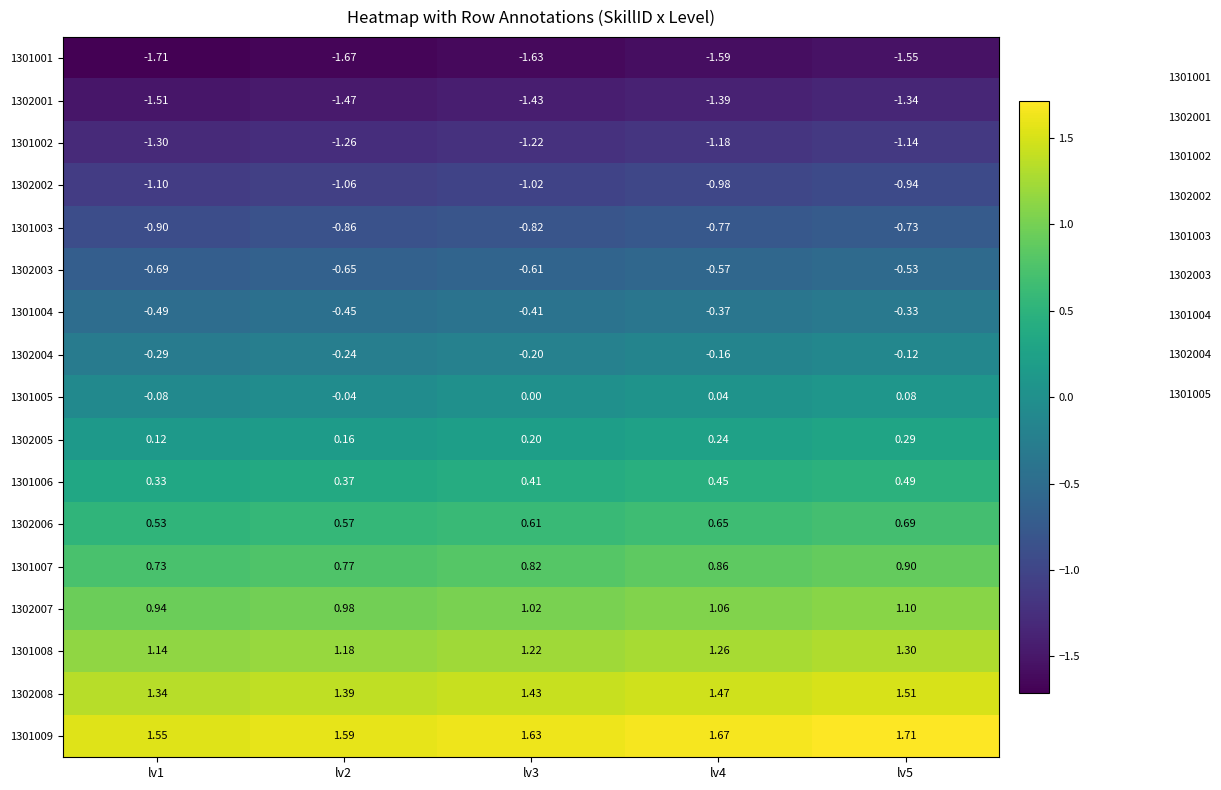

Reading left to right, what are all the values shown in this chart?

1301001: lv1=-1.7	lv2=-1.7	lv3=-1.6	lv4=-1.6	lv5=-1.6
1302001: lv1=-1.5	lv2=-1.5	lv3=-1.4	lv4=-1.4	lv5=-1.3
1301002: lv1=-1.3	lv2=-1.3	lv3=-1.2	lv4=-1.2	lv5=-1.1
1302002: lv1=-1.1	lv2=-1.1	lv3=-1.0	lv4=-1.0	lv5=-0.9
1301003: lv1=-0.9	lv2=-0.9	lv3=-0.8	lv4=-0.8	lv5=-0.7
1302003: lv1=-0.7	lv2=-0.7	lv3=-0.6	lv4=-0.6	lv5=-0.5
1301004: lv1=-0.5	lv2=-0.5	lv3=-0.4	lv4=-0.4	lv5=-0.3
1302004: lv1=-0.3	lv2=-0.2	lv3=-0.2	lv4=-0.2	lv5=-0.1
1301005: lv1=-0.1	lv2=-0.0	lv3=0.0	lv4=0.0	lv5=0.1
1302005: lv1=0.1	lv2=0.2	lv3=0.2	lv4=0.2	lv5=0.3
1301006: lv1=0.3	lv2=0.4	lv3=0.4	lv4=0.5	lv5=0.5
1302006: lv1=0.5	lv2=0.6	lv3=0.6	lv4=0.7	lv5=0.7
1301007: lv1=0.7	lv2=0.8	lv3=0.8	lv4=0.9	lv5=0.9
1302007: lv1=0.9	lv2=1.0	lv3=1.0	lv4=1.1	lv5=1.1
1301008: lv1=1.1	lv2=1.2	lv3=1.2	lv4=1.3	lv5=1.3
1302008: lv1=1.3	lv2=1.4	lv3=1.4	lv4=1.5	lv5=1.5
1301009: lv1=1.6	lv2=1.6	lv3=1.6	lv4=1.7	lv5=1.7